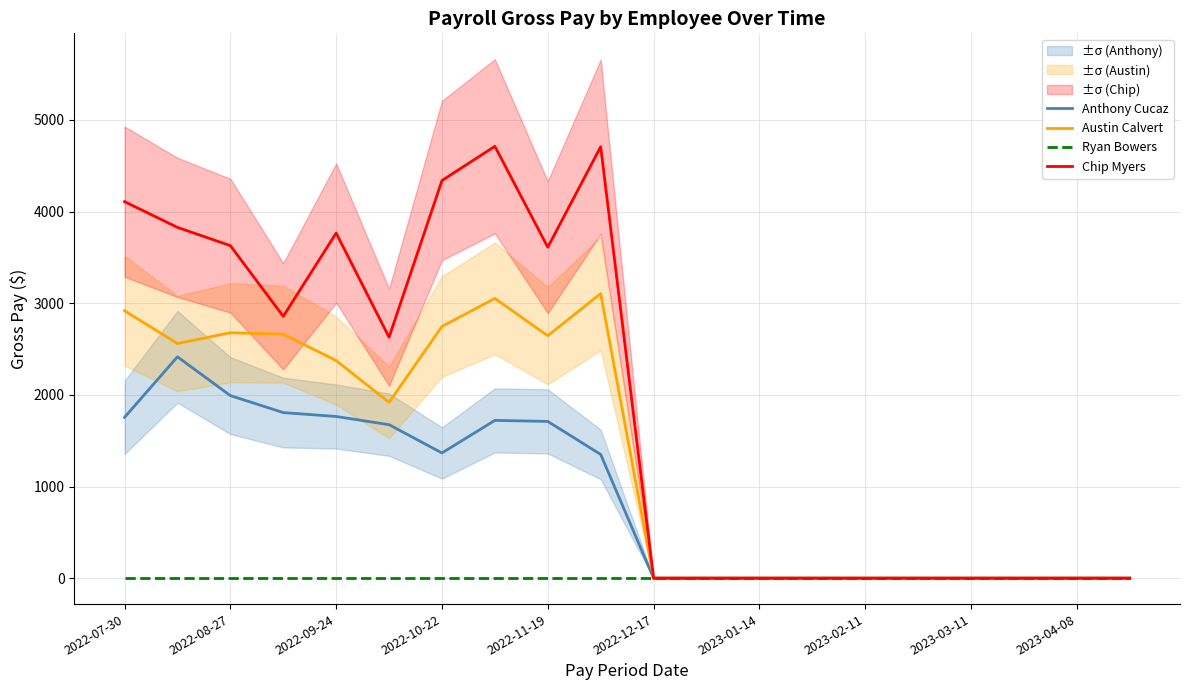

What position from the left is 17?

18